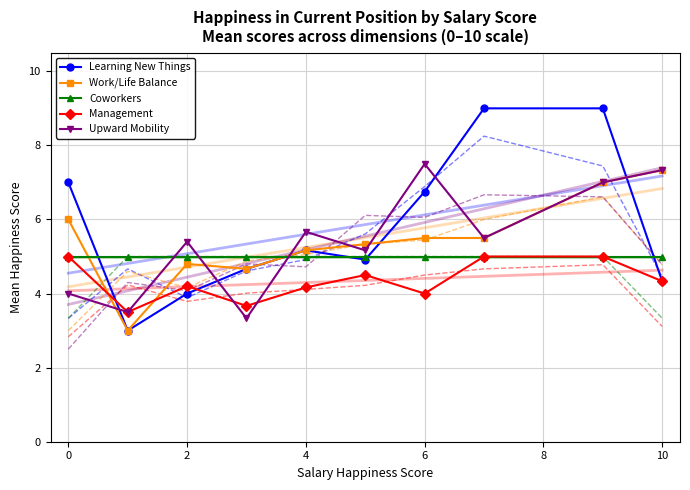

True or false: Upward Mobility and Work/Life Balance intersect in this chart.

True